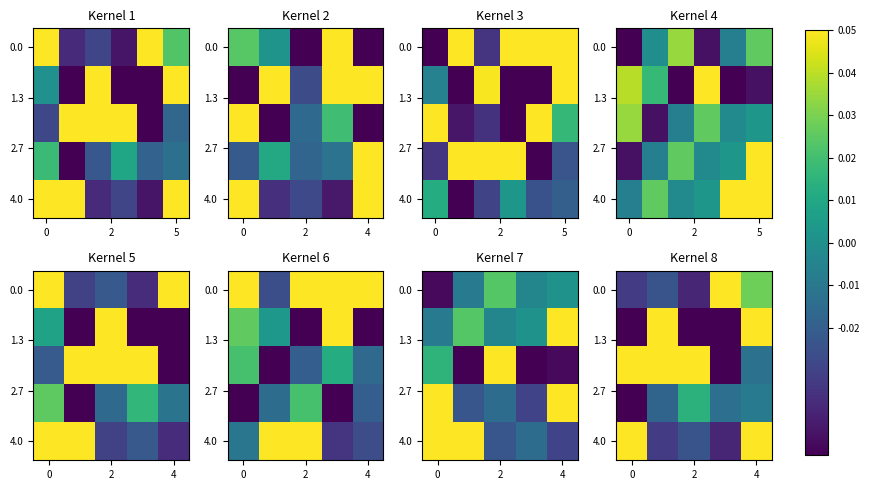

What is the maximum value for 0.0?

0.1